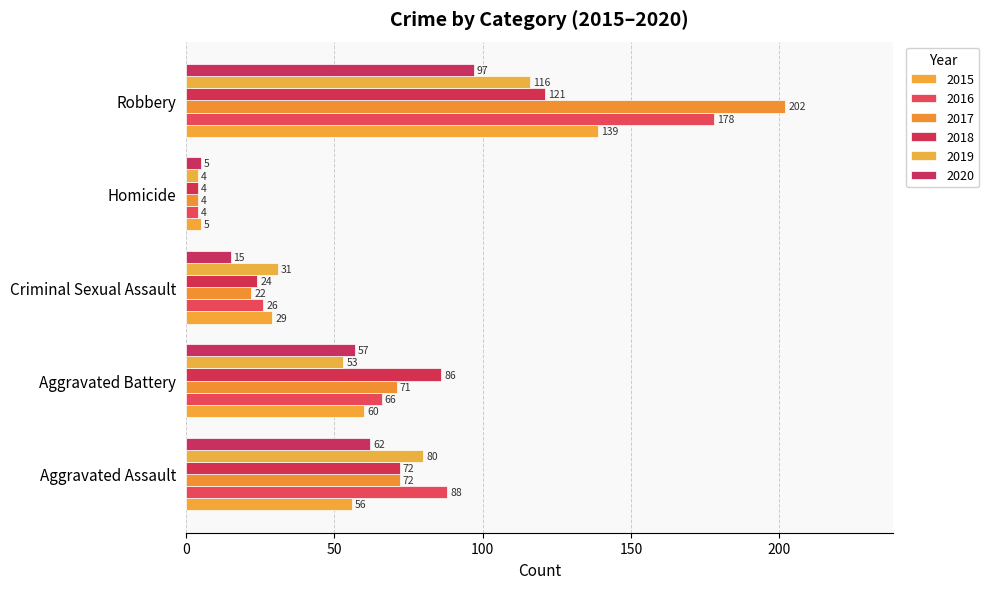

What is the approximate value of 2017 at Aggravated Assault, to the nearest 10?

70